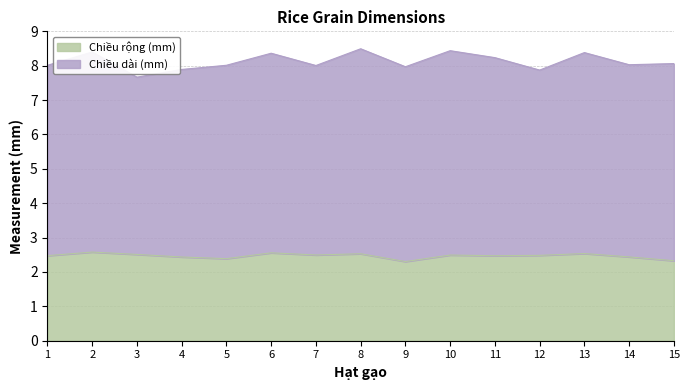

What is the average value?

2.5